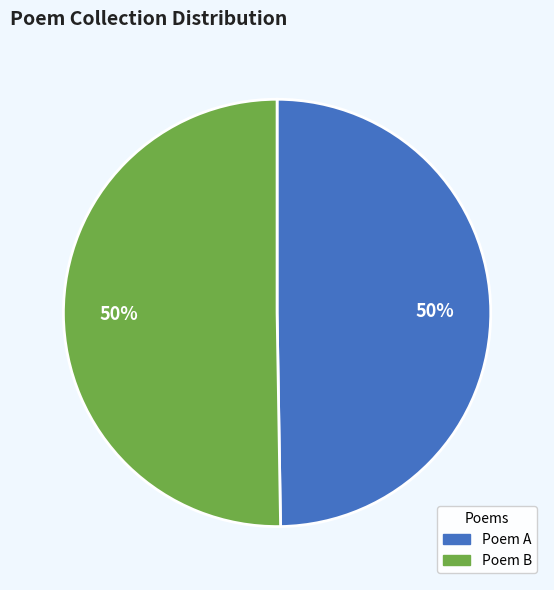

Do Poem A and Poem B together represent more than half of the pie?

Yes